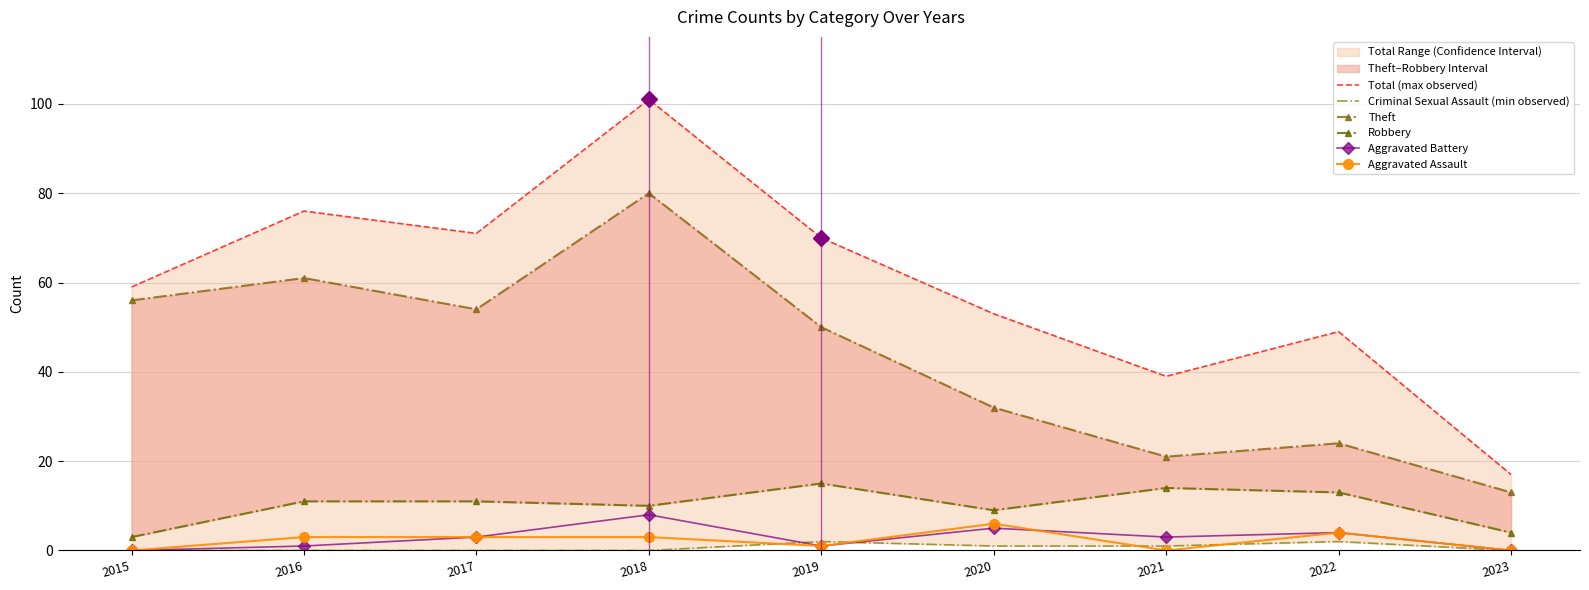

What is the maximum value shown in the chart?

101